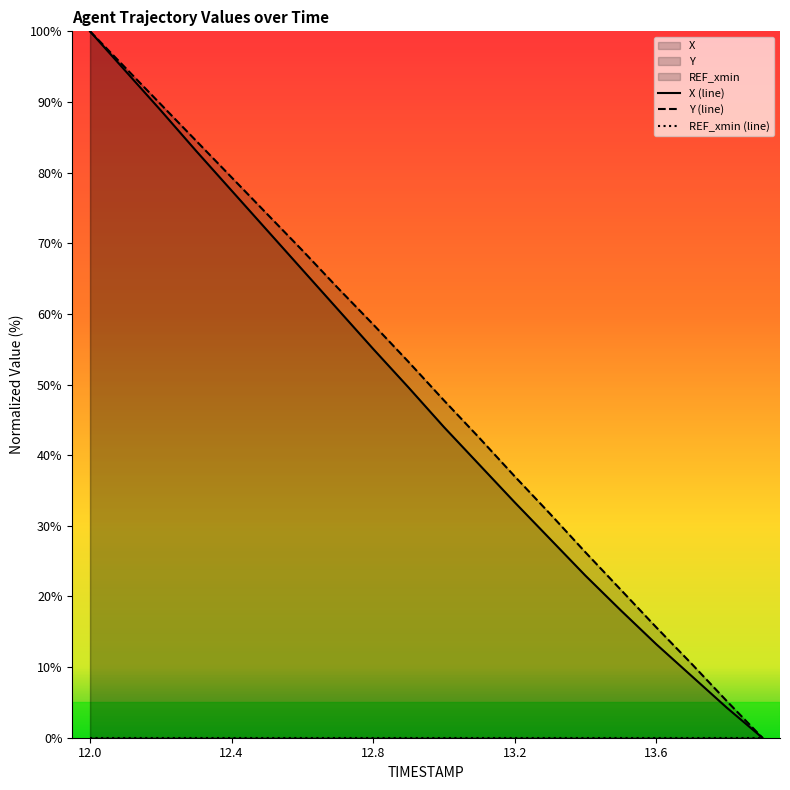

Is it true that X equals 100.0 at 12.0?

True